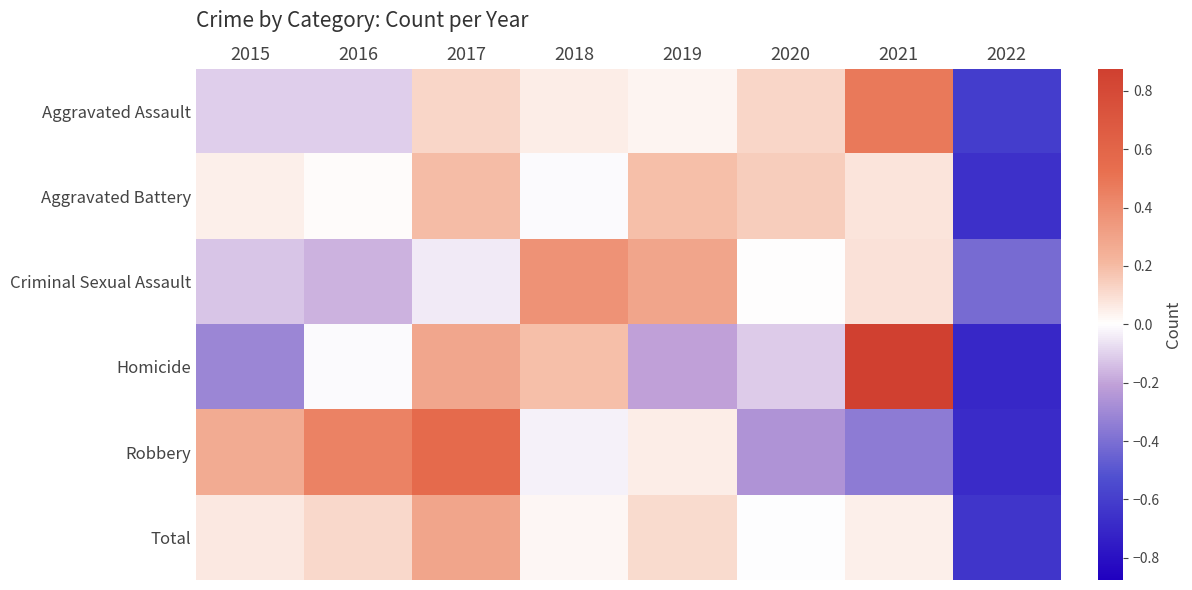

At which category does the chart reach its minimum across all series?

2022